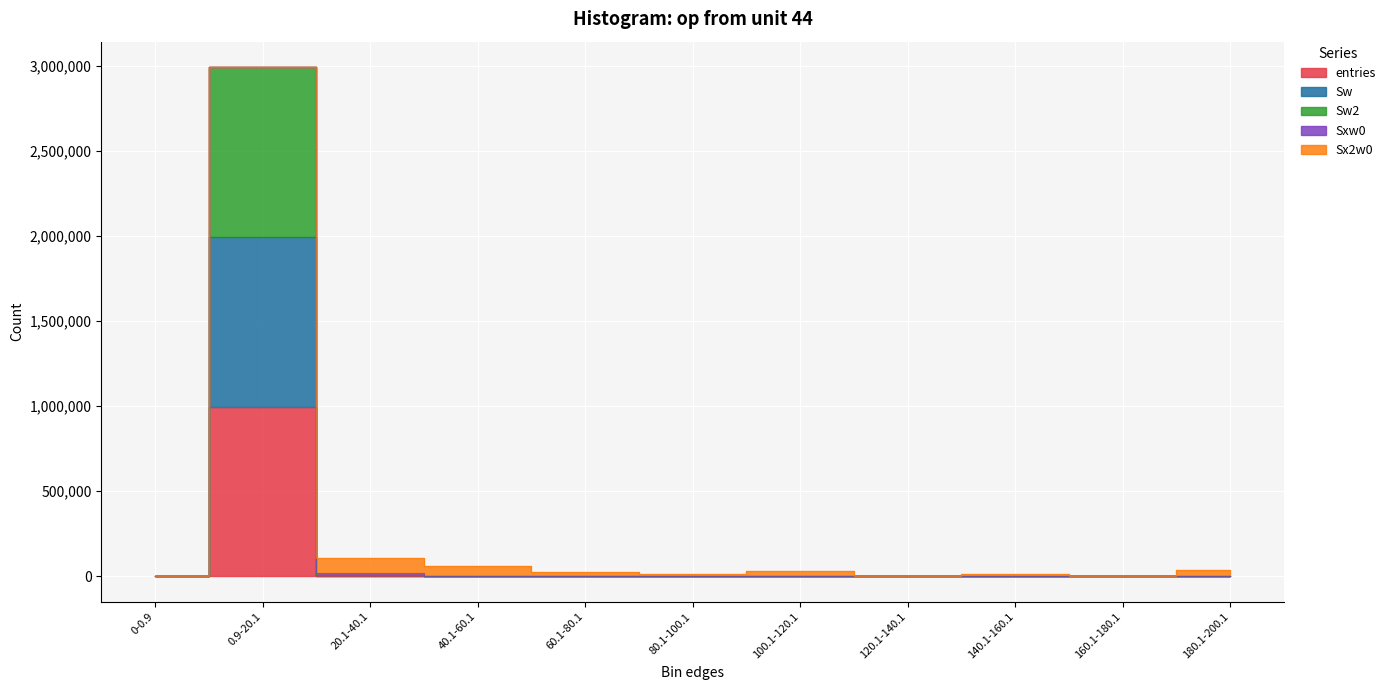

Rank the series at 0-0.9 from lowest to highest value.

entries, Sw, Sw2